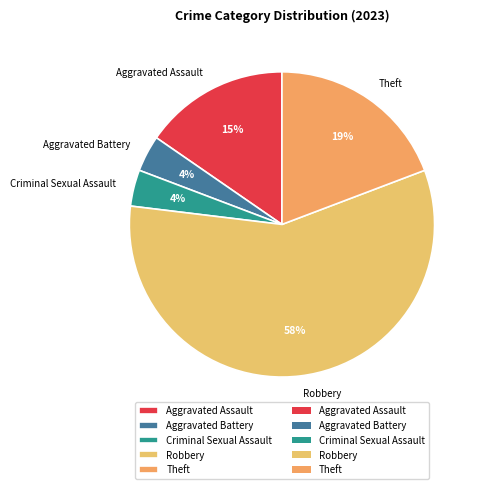

To the nearest percent, what is the difference between the largest and smallest slice percentages?

54%